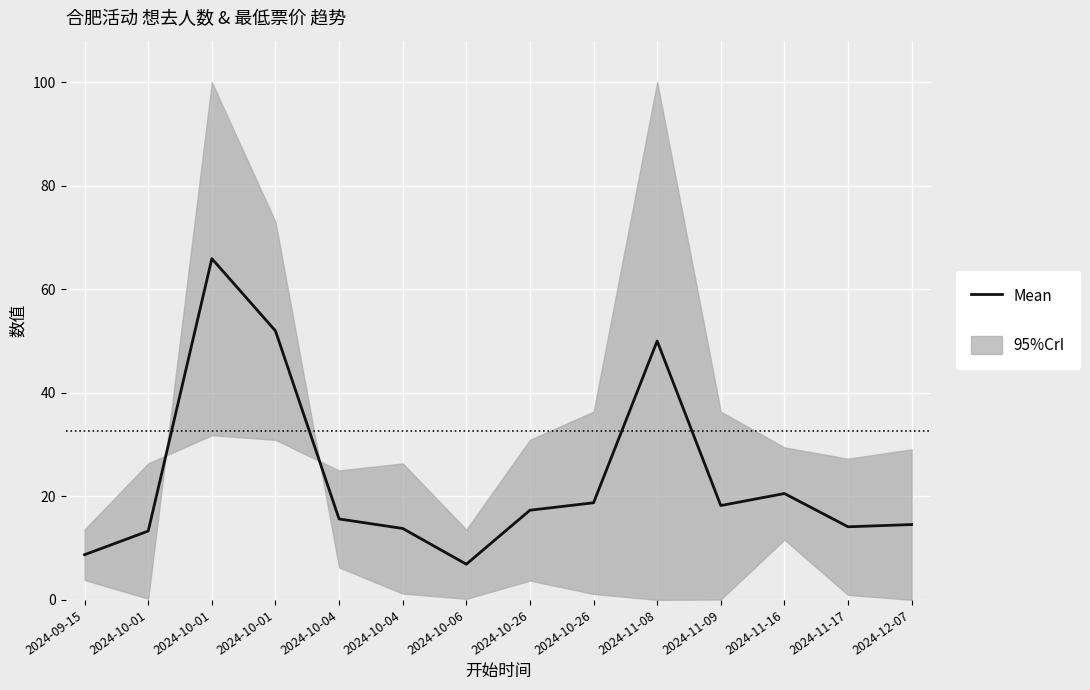

List the labels in order of value, smallest first.

2024-10-06, 2024-09-15, 2024-10-01, 2024-10-04, 2024-11-17, 2024-12-07, 2024-10-04, 2024-10-26, 2024-11-09, 2024-10-26, 2024-11-16, 2024-11-08, 2024-10-01, 2024-10-01